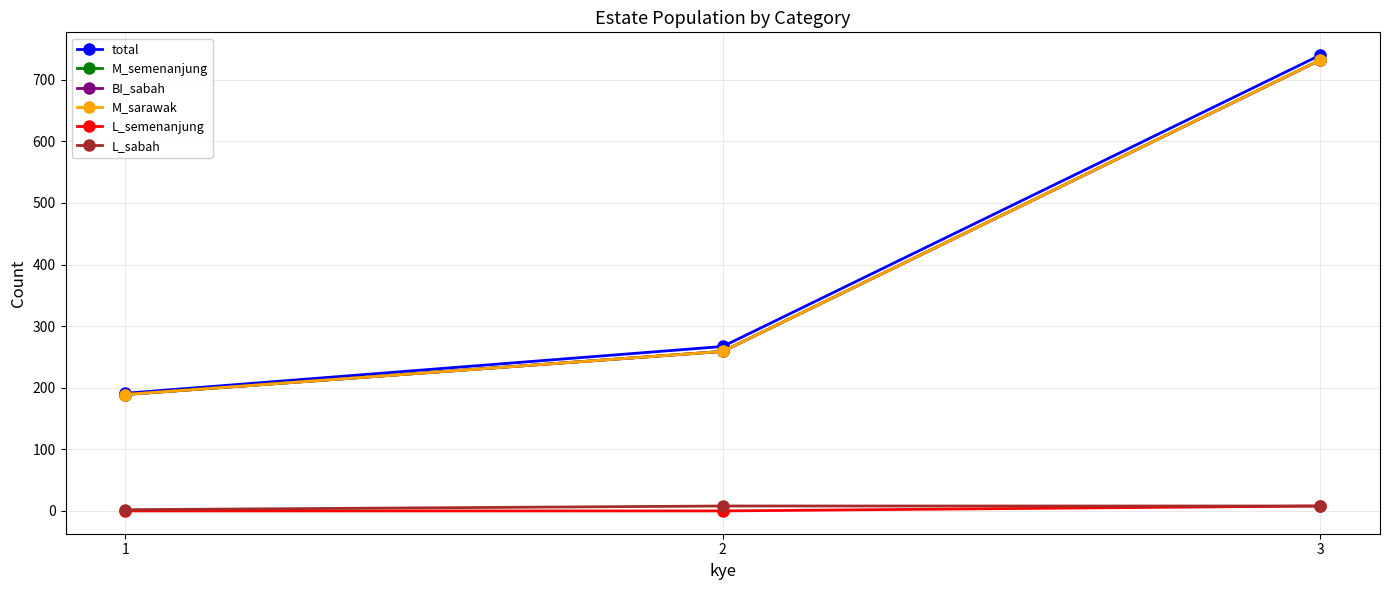

True or false: M_sarawak has a value of 59 at 2.

False